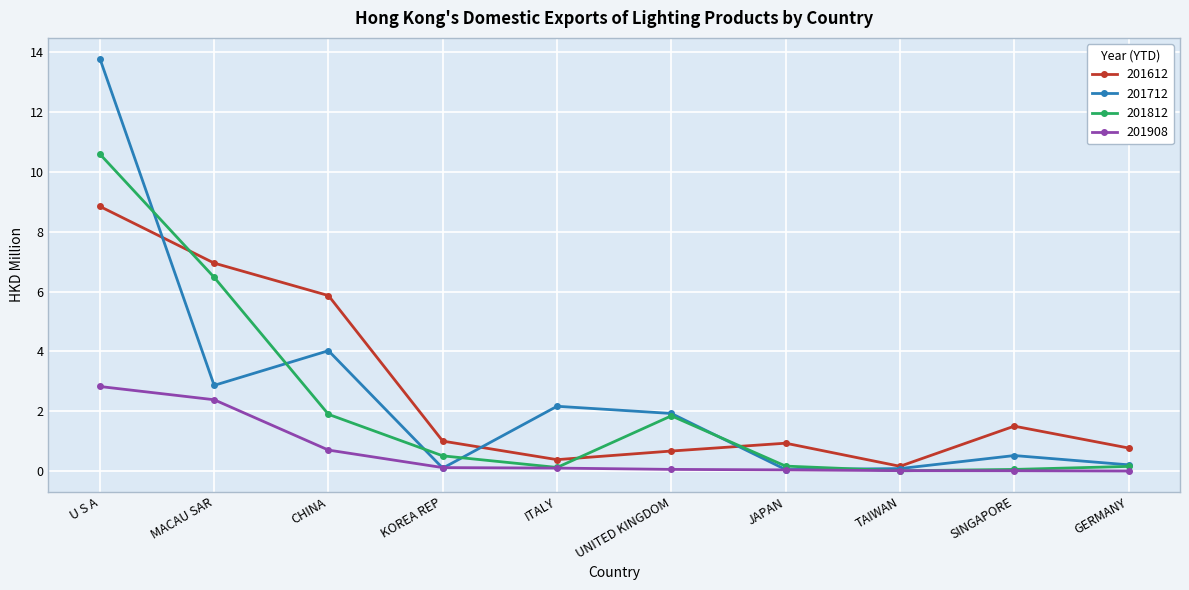

Does the chart display data point markers on the line(s)?

Yes